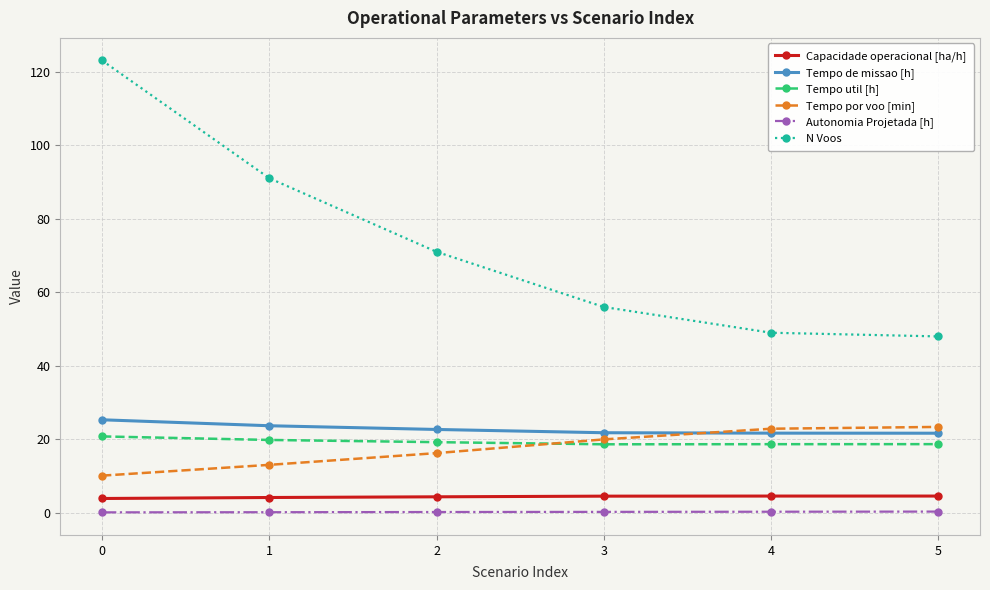

True or false: Tempo por voo [min] and N Voos cross at least once.

False